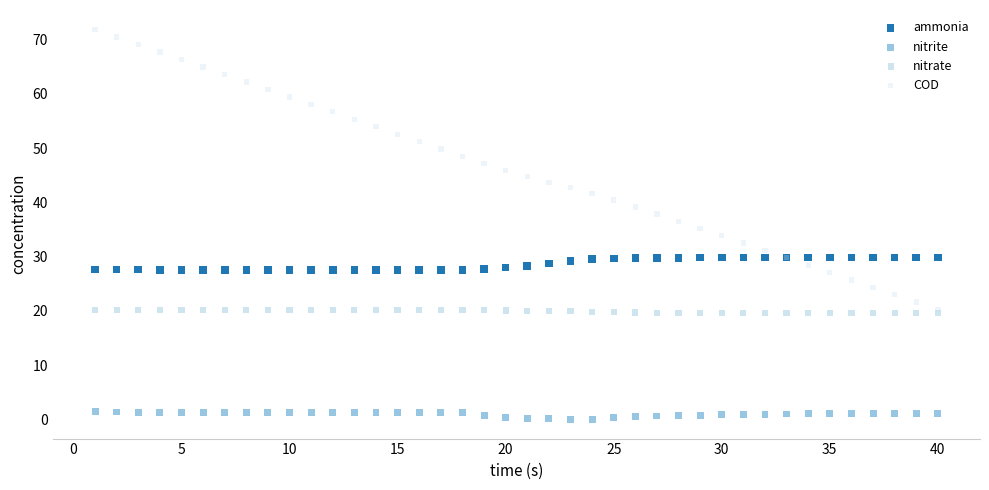

Which series has the widest spread of Y values?

COD